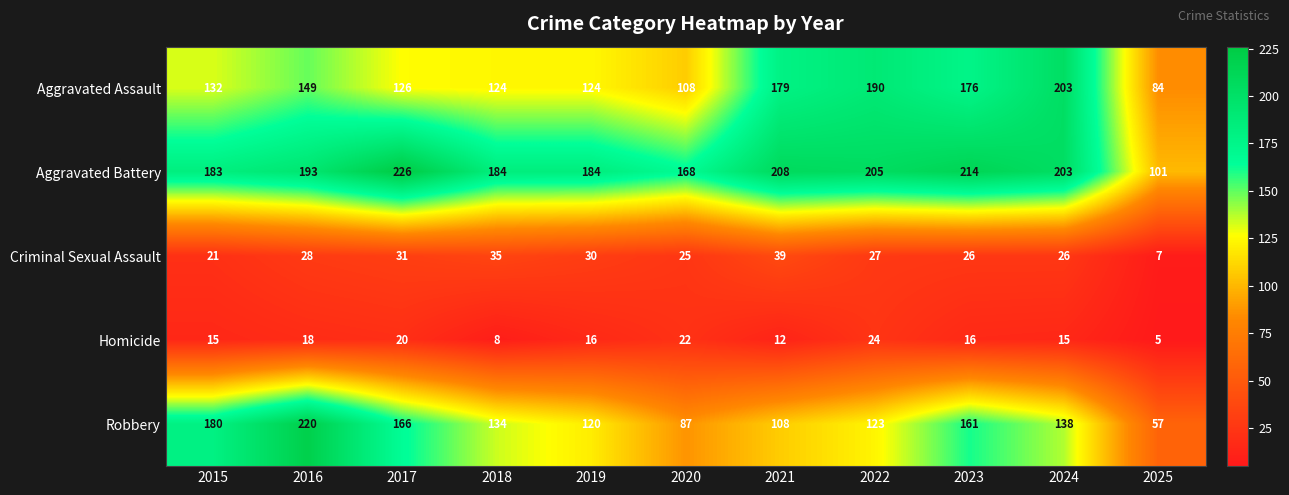

At which label is Aggravated Battery closest to 163?

2020